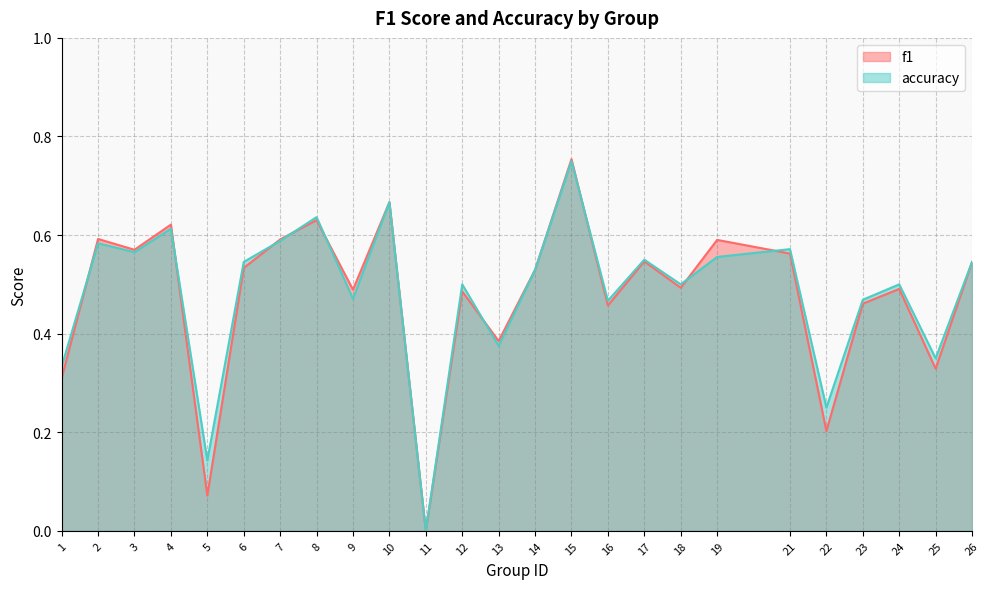

Rank the series by their maximum value, from highest to lowest.

f1, accuracy